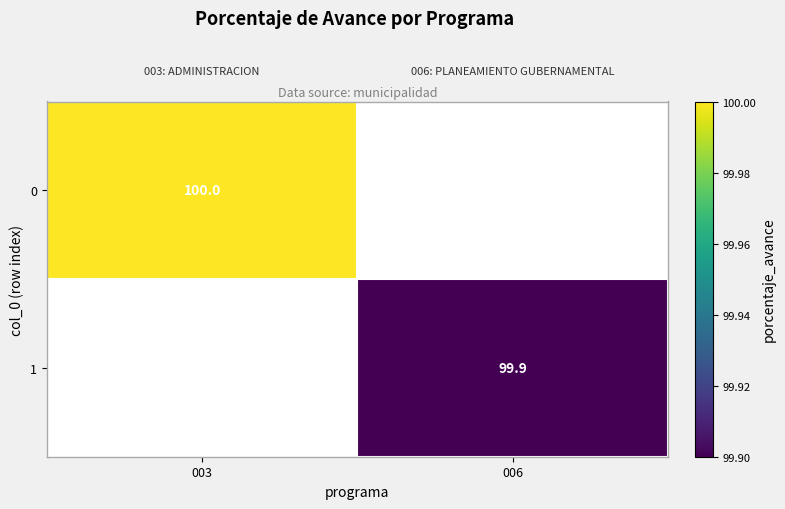

The value of 0 at 003 is 100.0. True or false?

True